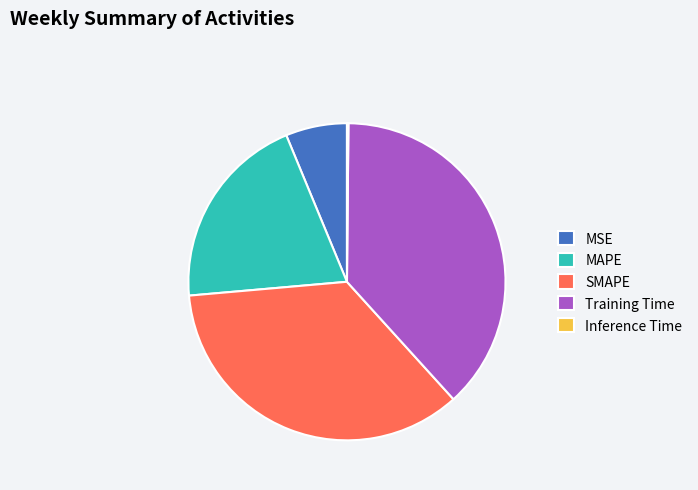

Is there any slice that represents more than half of the pie?

No